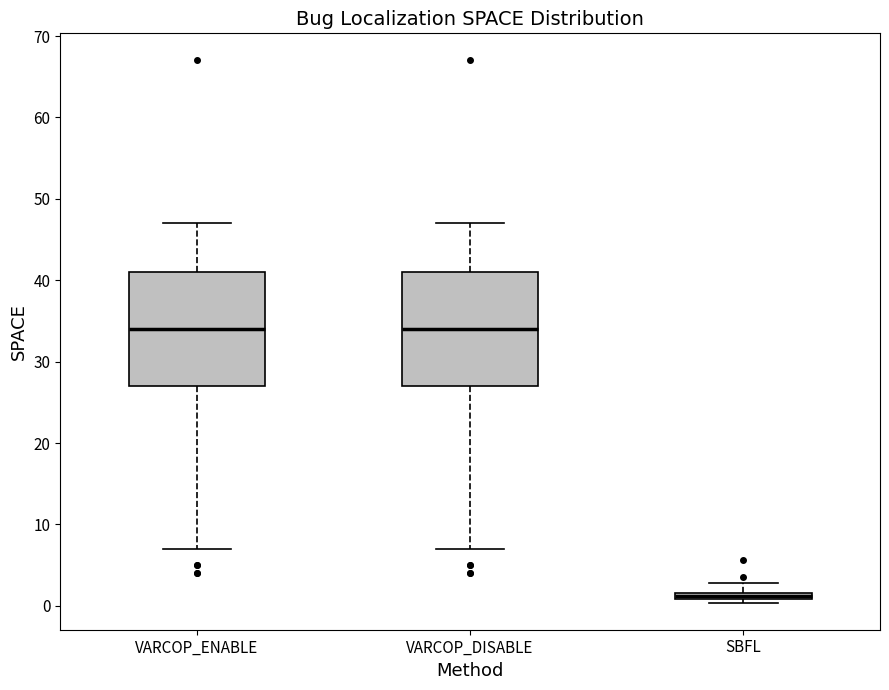

Where is the lower edge of the box for VARCOP_DISABLE on the y-axis? The values are not printed on the chart, so give them approximately, as read against the axis.

27